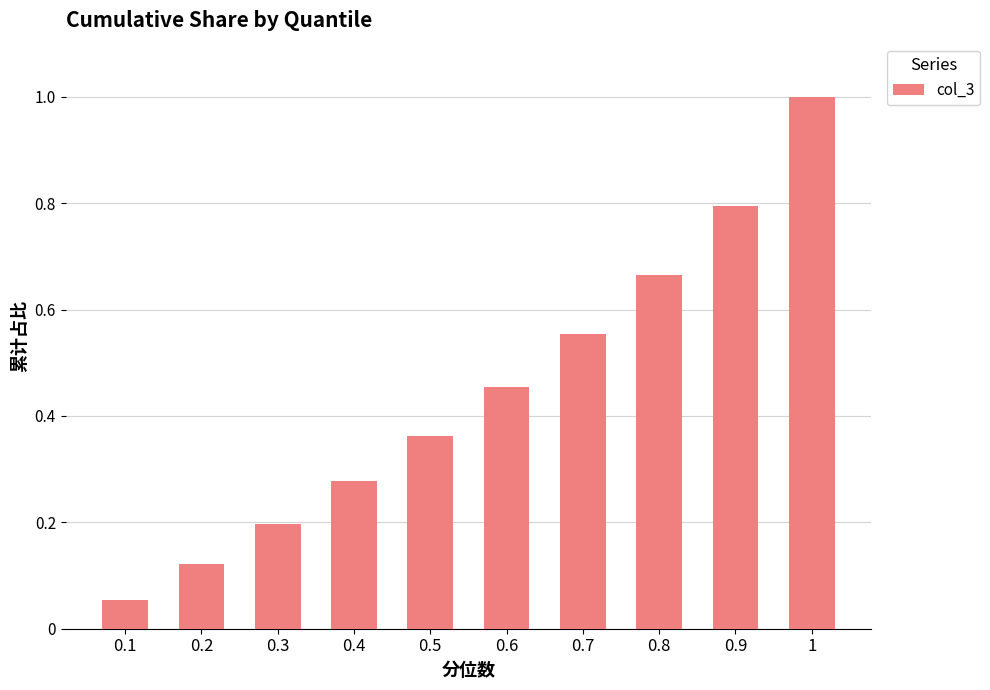

What position from the right is 0.4?

7